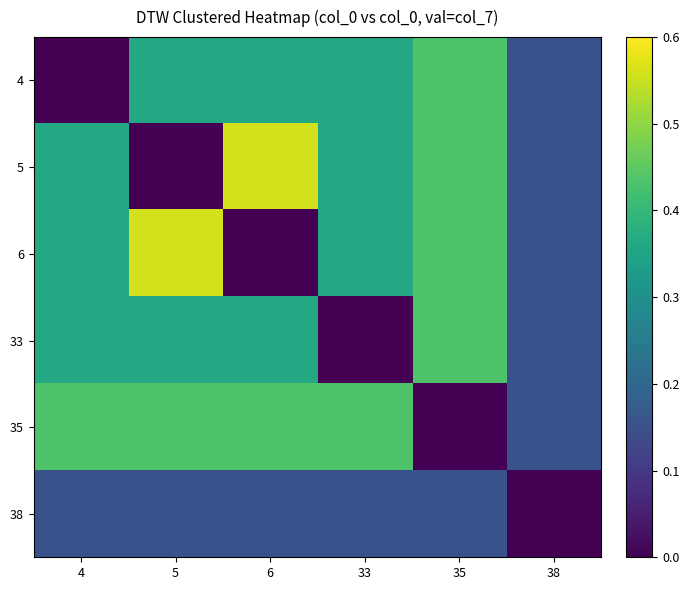

At which category is the sum across all series the highest?

35